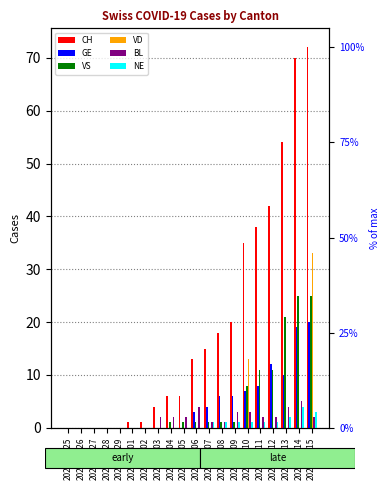

What is the average value of the GE series?

5